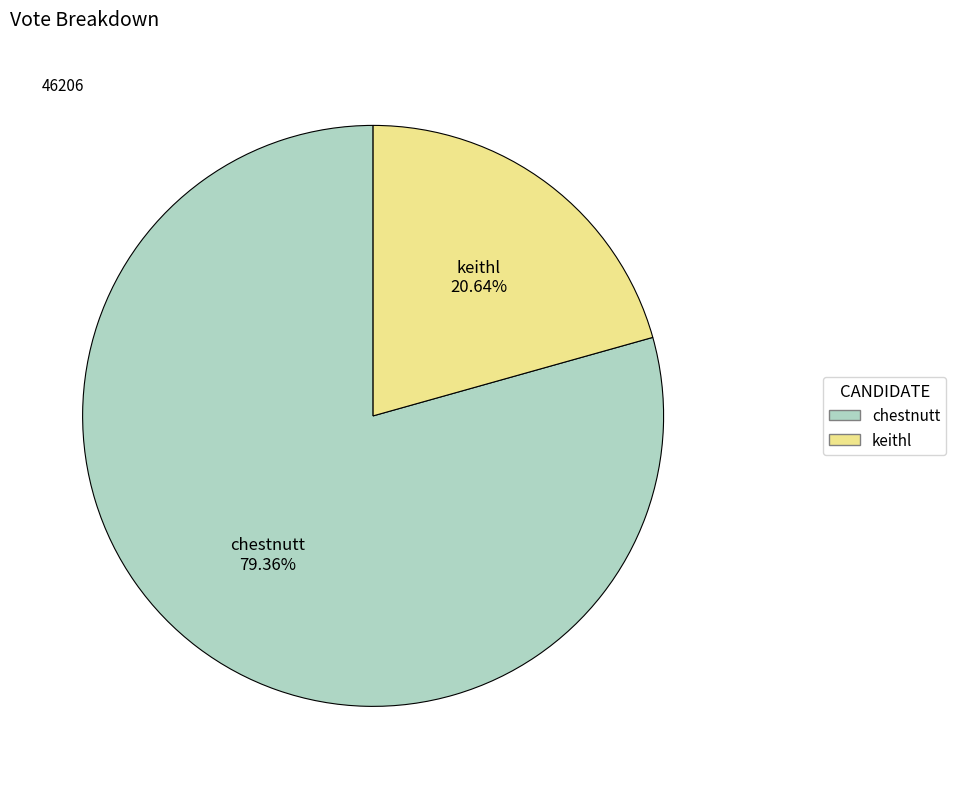

Does any single category account for the majority?

Yes